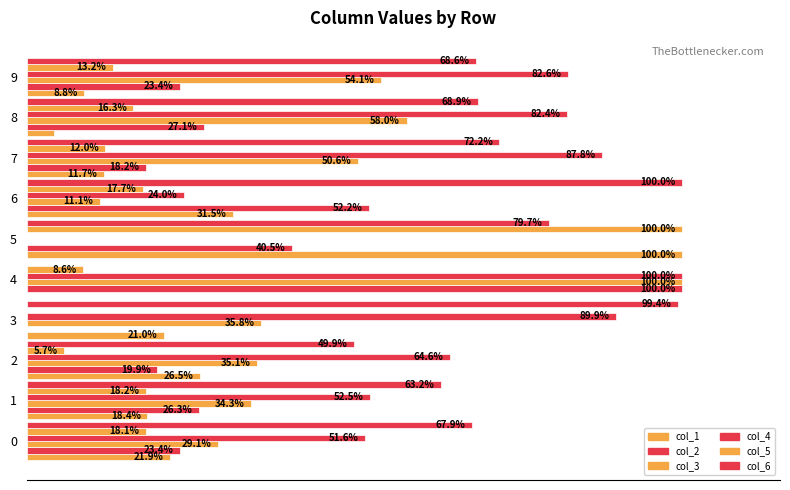

Is it true that col_2 equals 27.1 at 8?

True